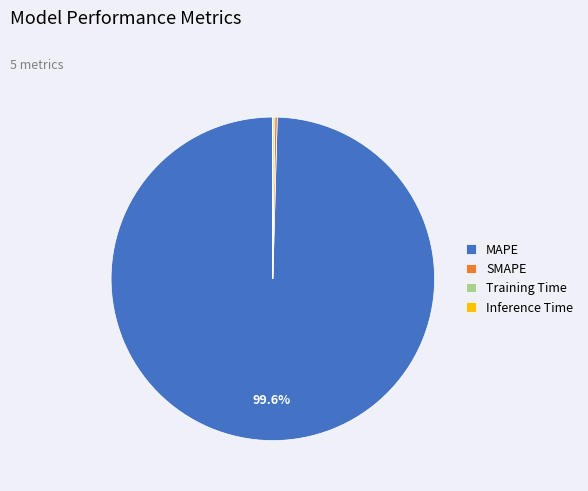

Which slice is the largest?

MAPE